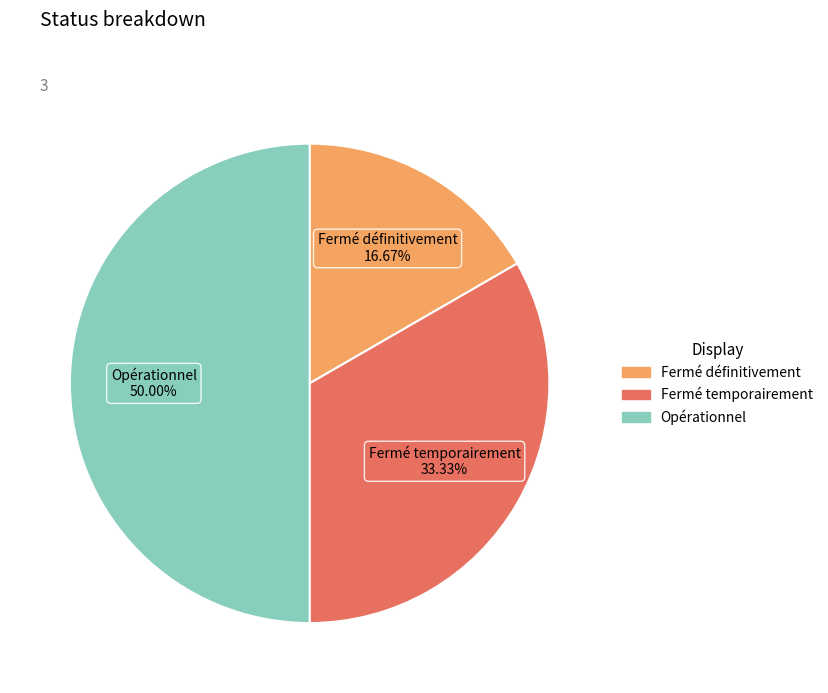

Which category has the smallest portion of the pie?

Fermé définitivement